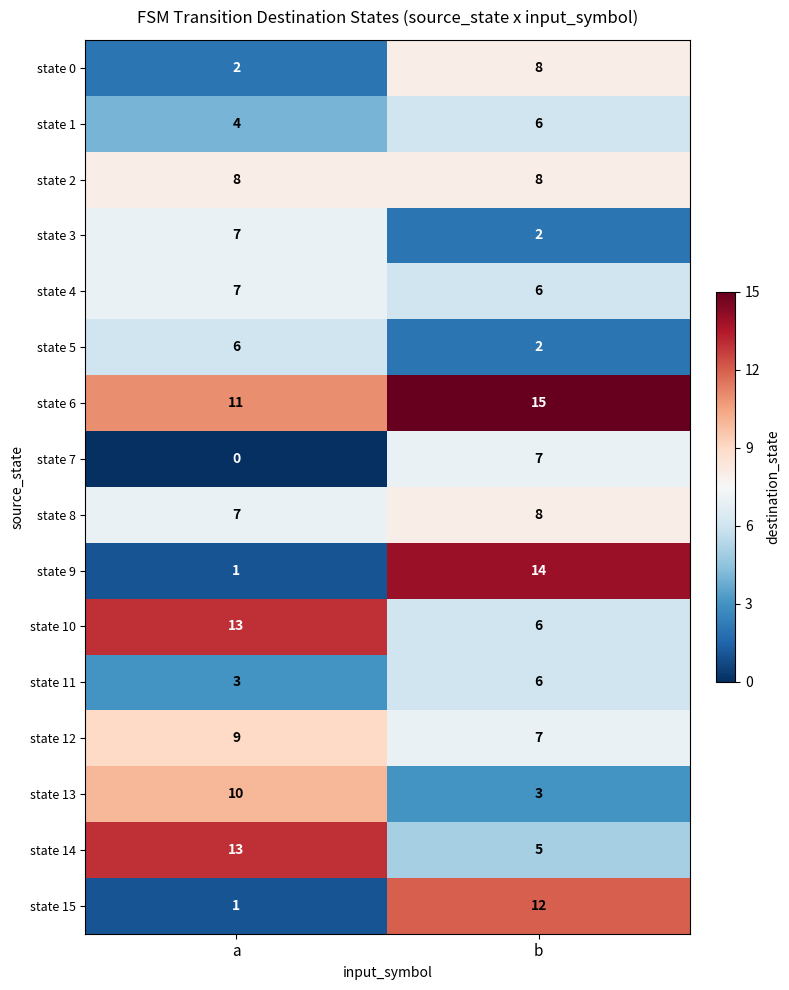

What is the spread (max minus min) of values at a?

13